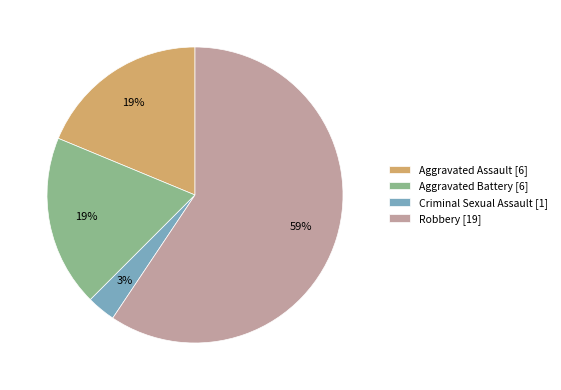

To the nearest percent, what percentage of the pie is Robbery [19]?

59%